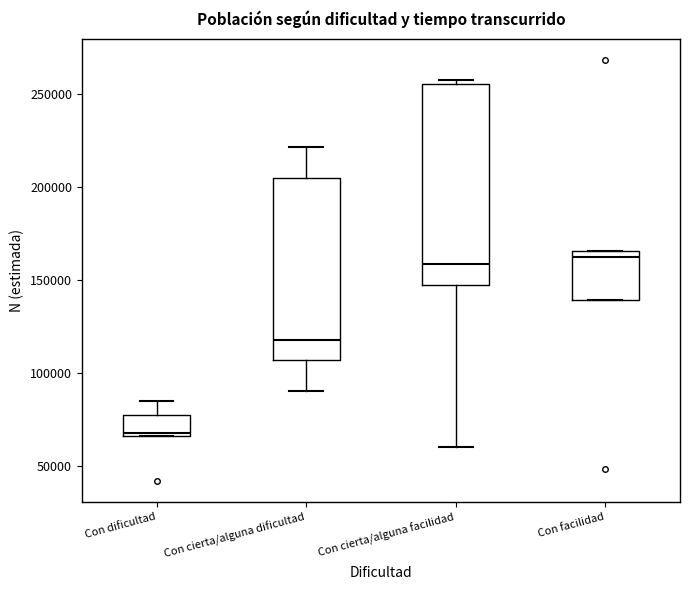

Reading left to right, transcribe this box plot: for each box, give where its median line is, the range the box spans, and where its two whiskers end, as read against the y-axis. The values are not printed on the chart, so give them approximately, as read against the axis.

Con dificultad: median 70000, box 65000 to 75000, whiskers 65000 to 85000
Con cierta/alguna dificultad: median 120000, box 105000 to 205000, whiskers 90000 to 220000
Con cierta/alguna facilidad: median 160000, box 145000 to 255000, whiskers 60000 to 255000 (just above the box's upper edge)
Con facilidad: median 160000, box 140000 to 165000, whiskers 140000 to 165000